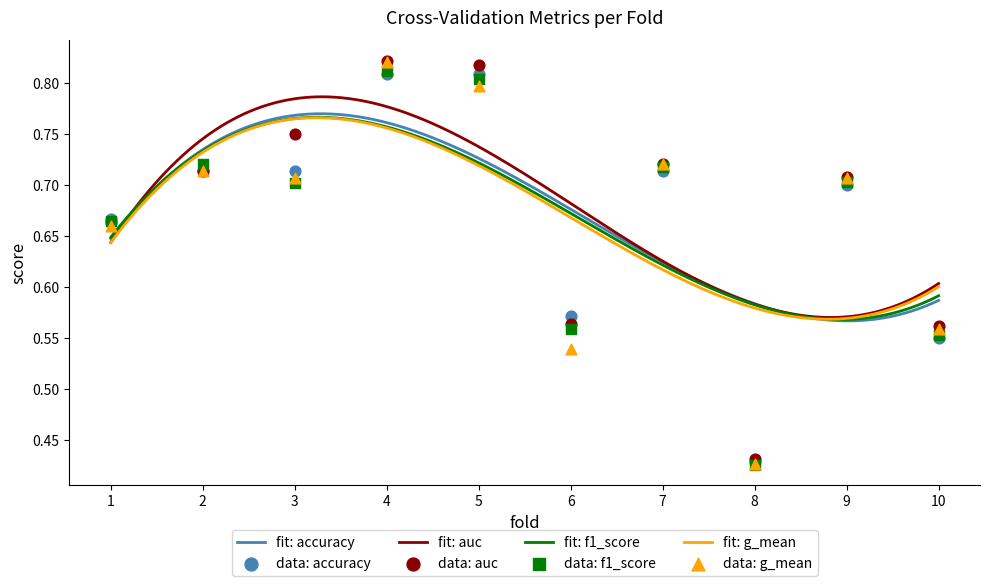

What is the total value across all series at 3?

2.9